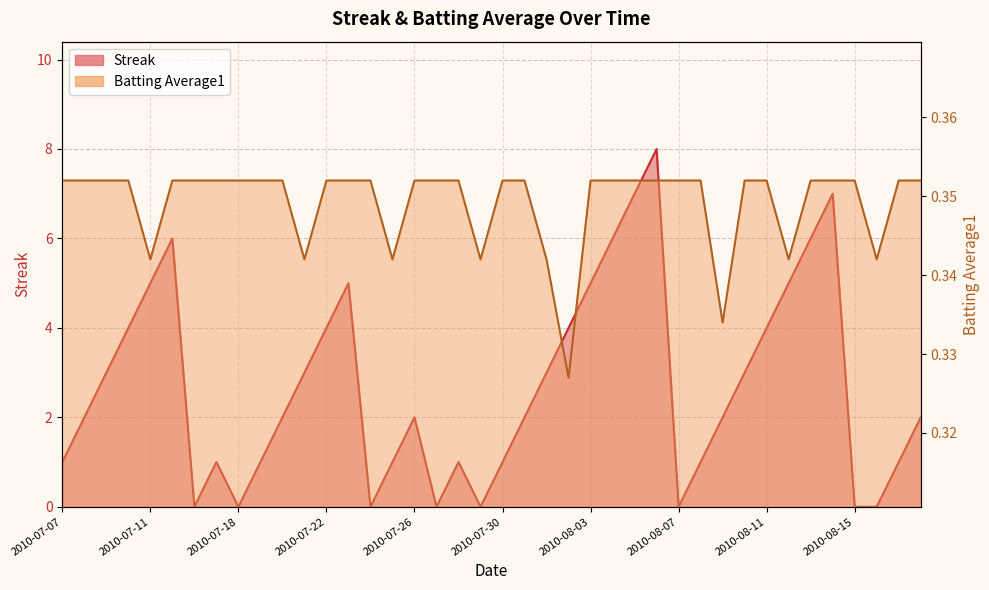

Where is the first local minimum for Streak?

2010-07-16